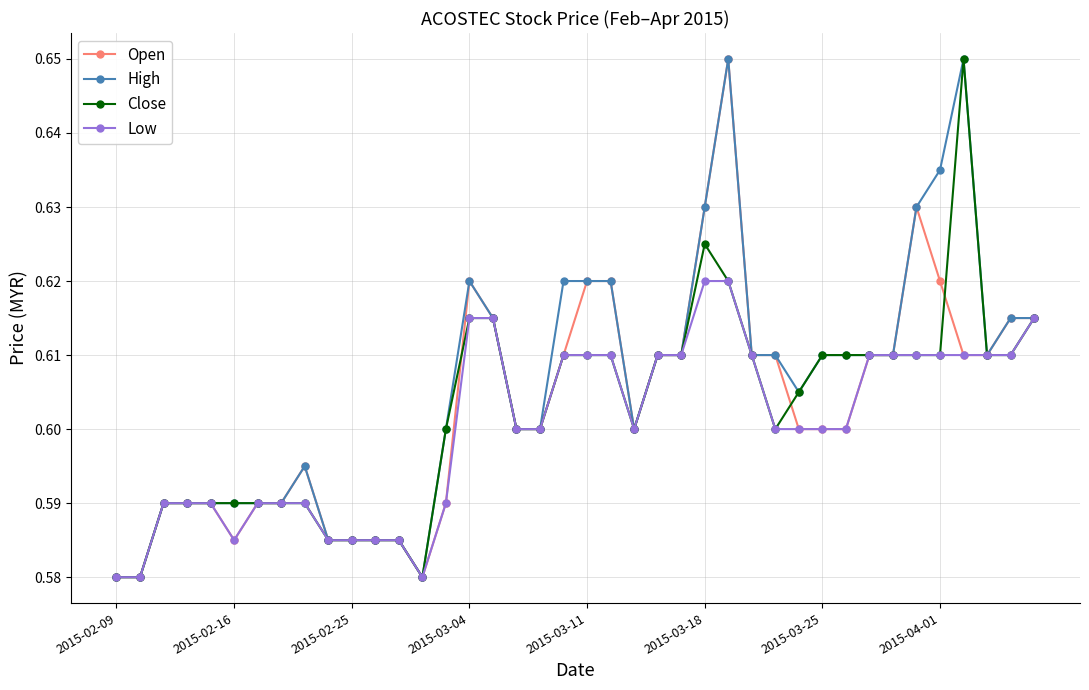

At how many categories does at least one series exceed 0?

40